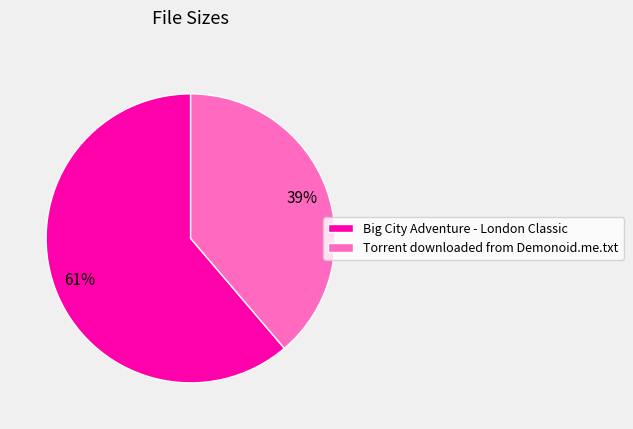

To the nearest percent, what is the combined percentage of Torrent downloaded from Demonoid.me.txt and Big City Adventure - London Classic?

100%